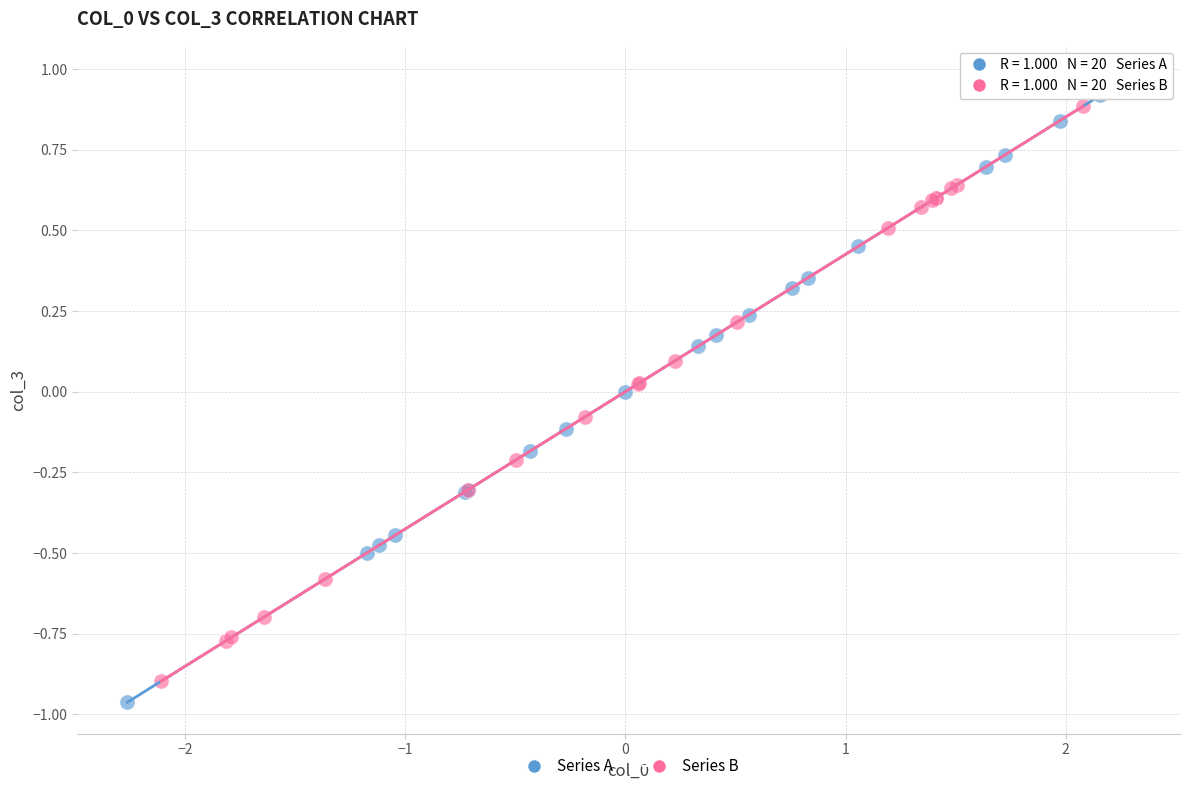

Which series has the widest spread of Y values?

Series A